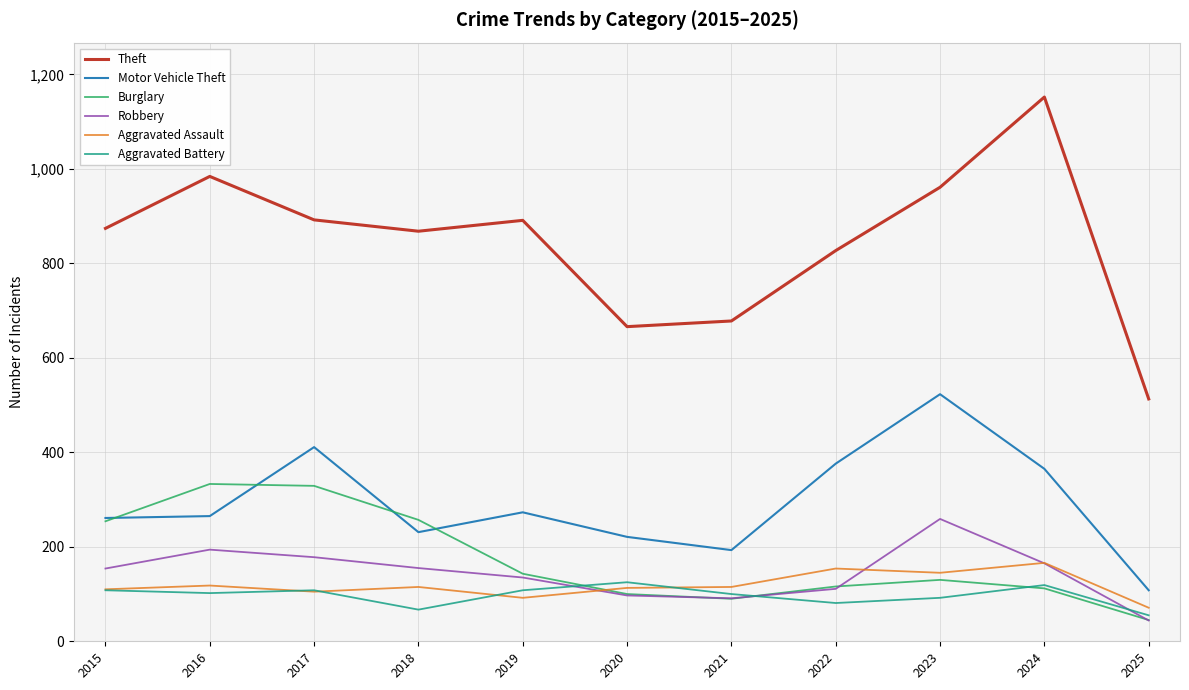

What is the approximate value of Motor Vehicle Theft at 2022?

376